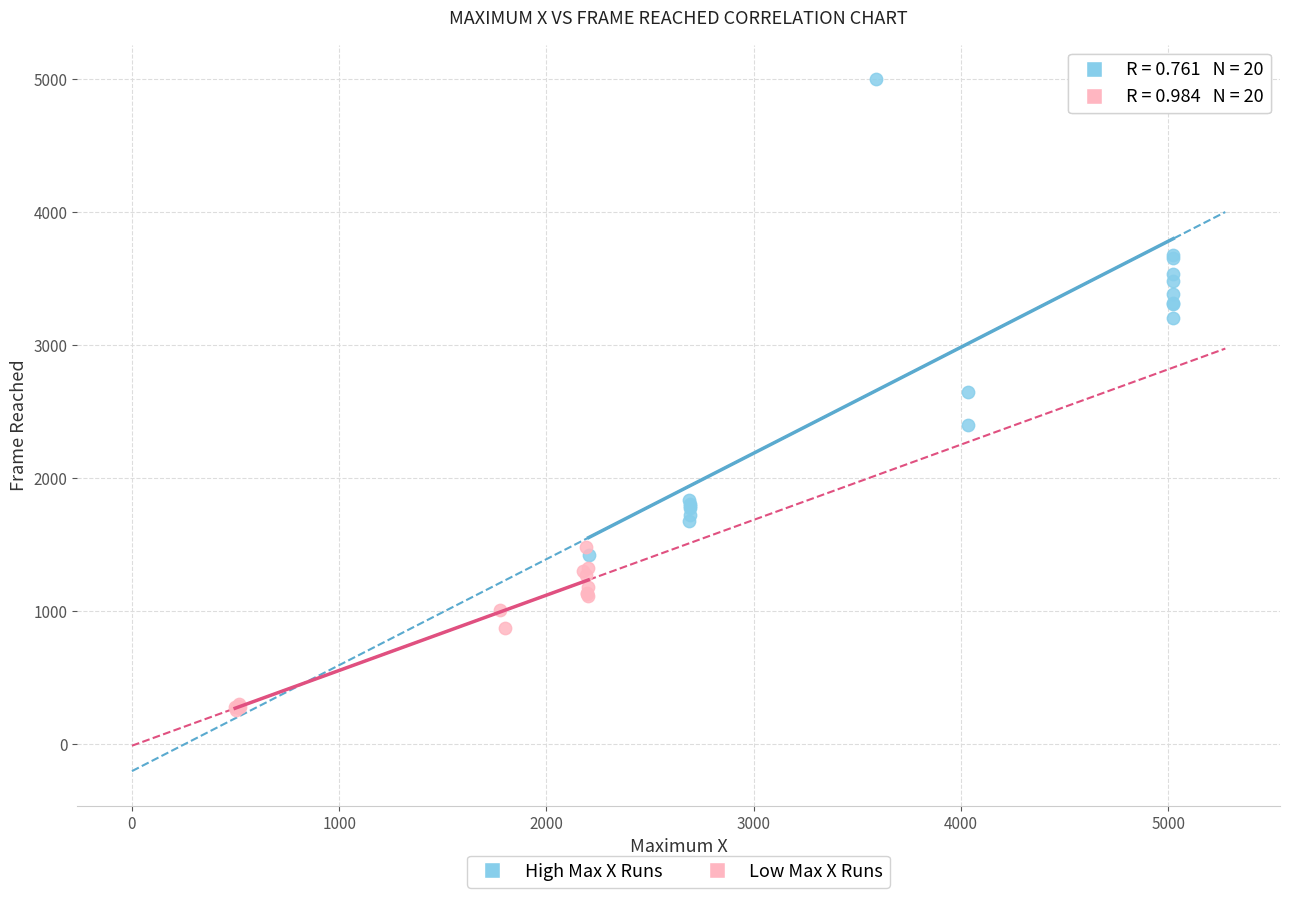

Which series contains the lowest Y value?

Low Max X Runs